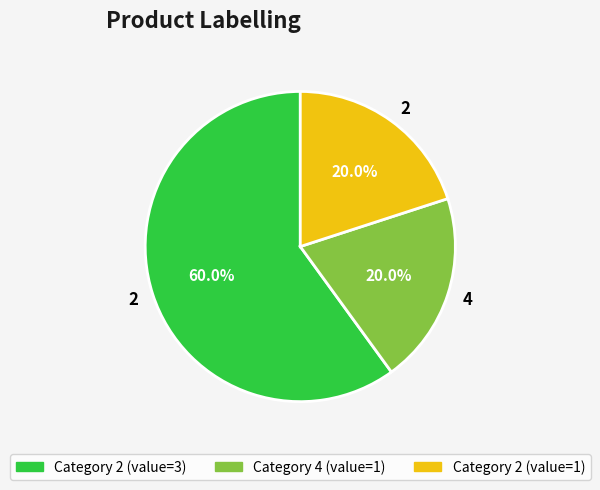

Is there a majority slice in this chart?

Yes